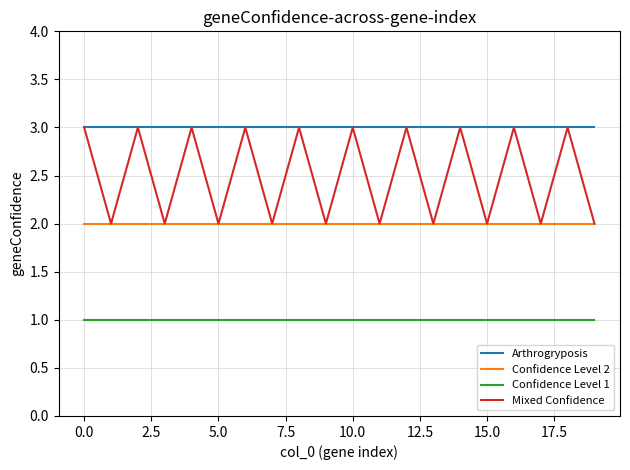

Which series has the largest range (max minus min)?

Mixed Confidence